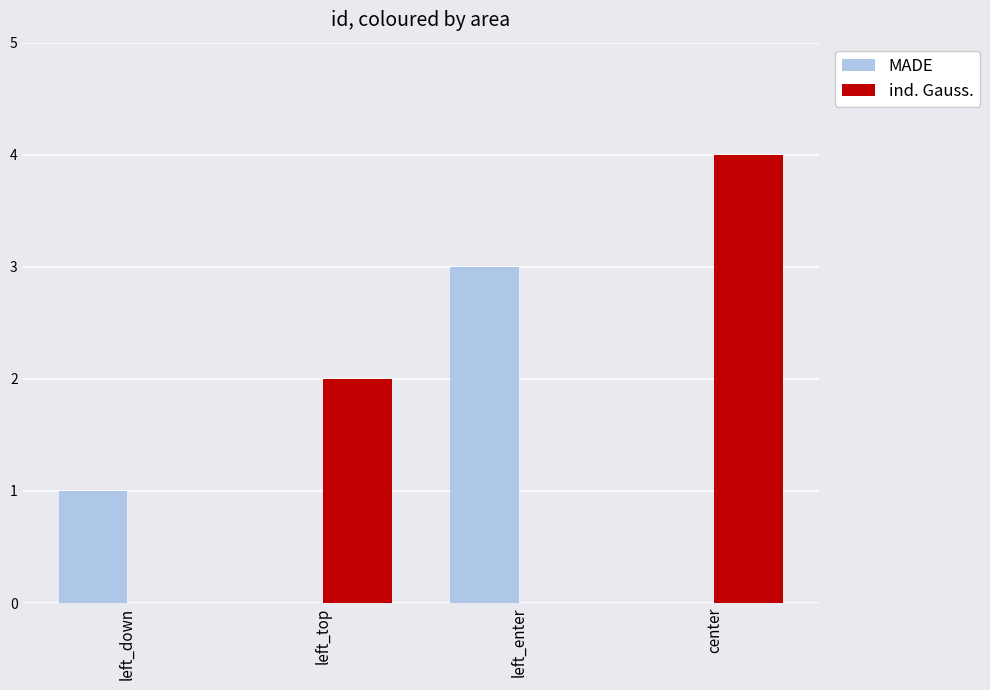

At which label does MADE reach its peak?

left_enter